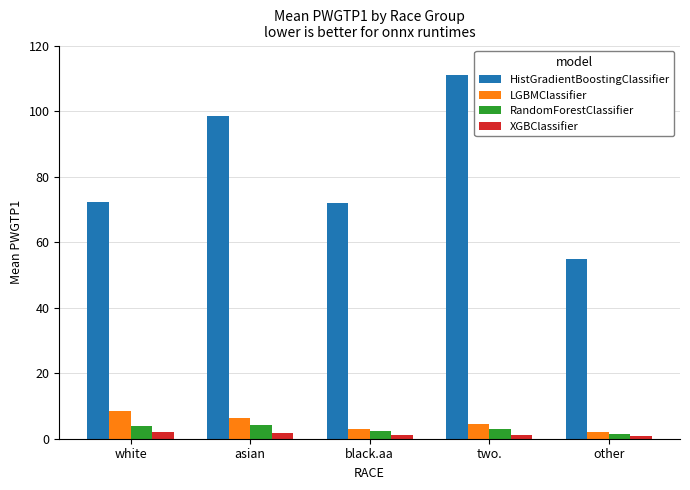

What is the sum of all LGBMClassifier values?

24.2